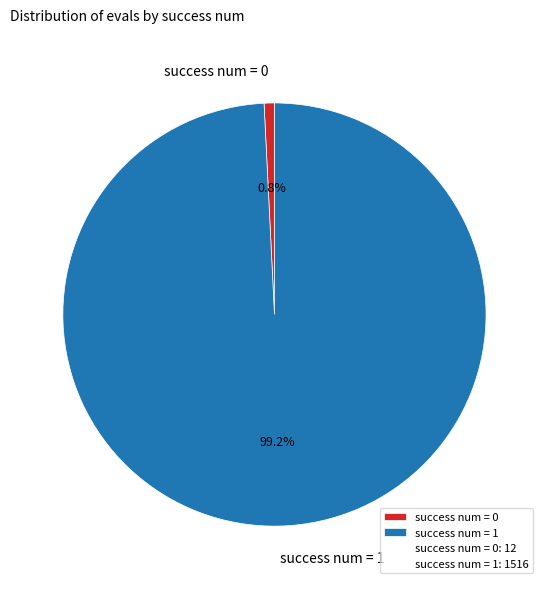

What is the smallest slice in the pie chart?

success num = 0